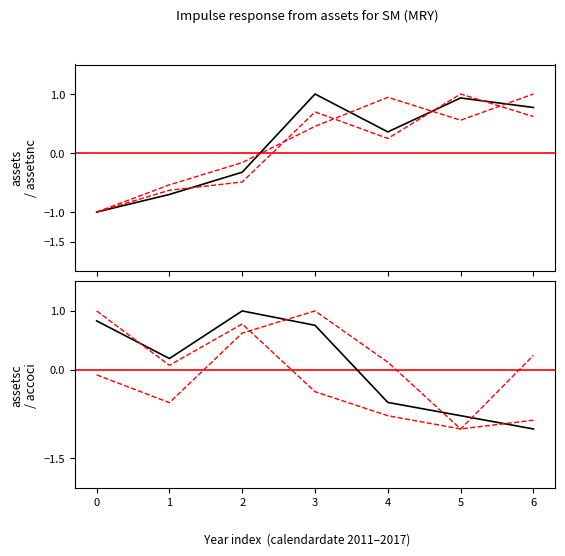

The value of assetsc at 6 is 0.2. True or false?

True